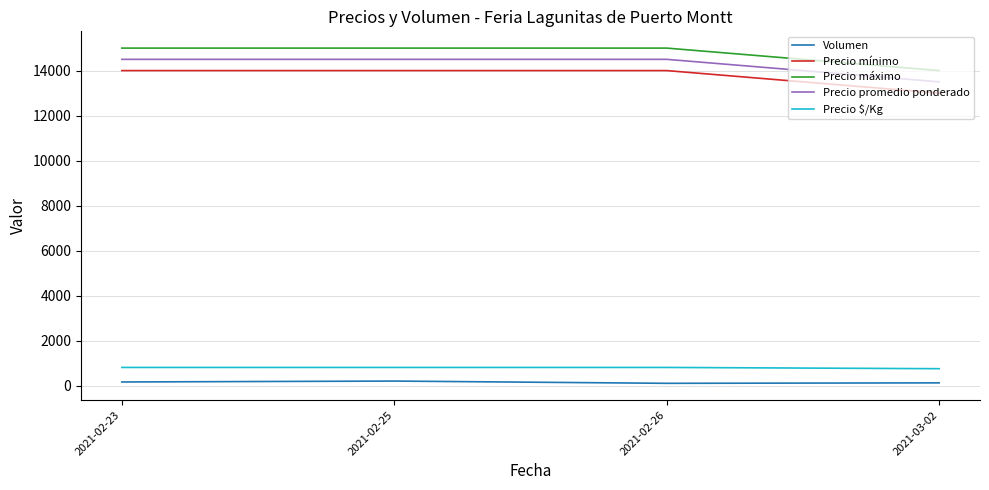

What is the greatest value displayed?

15000